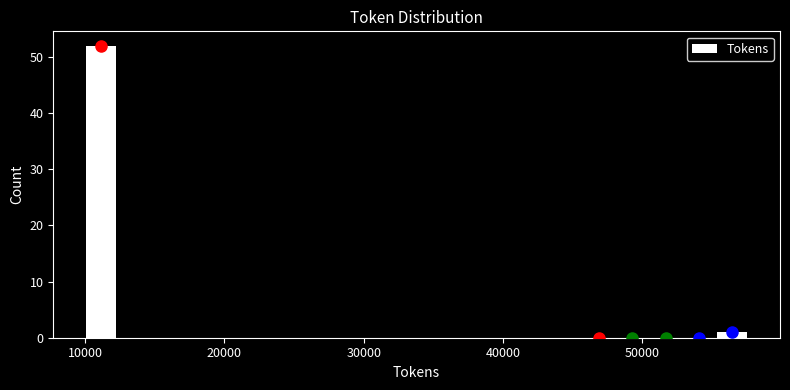

Read against the x-axis, roughly where is the centre of the tallest bar?

11000